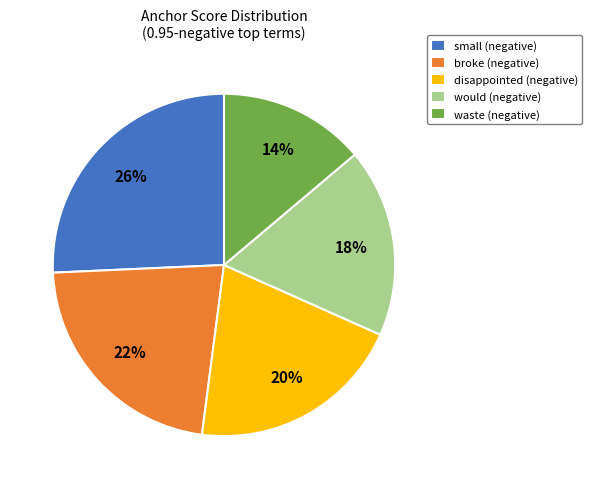

Which category has the biggest portion of the pie?

small (negative)